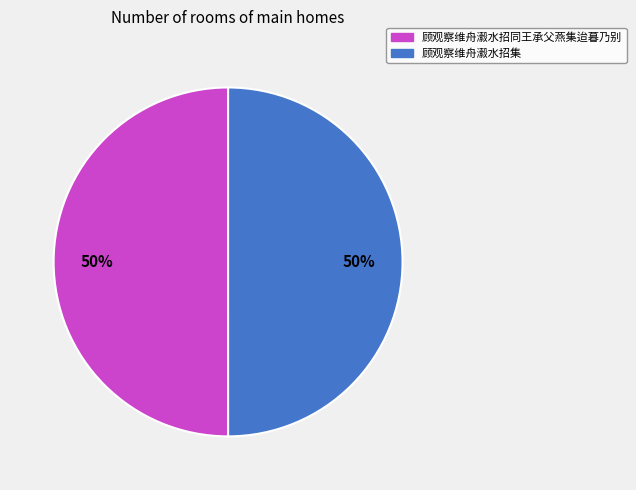

Count the number of slices in the pie.

2